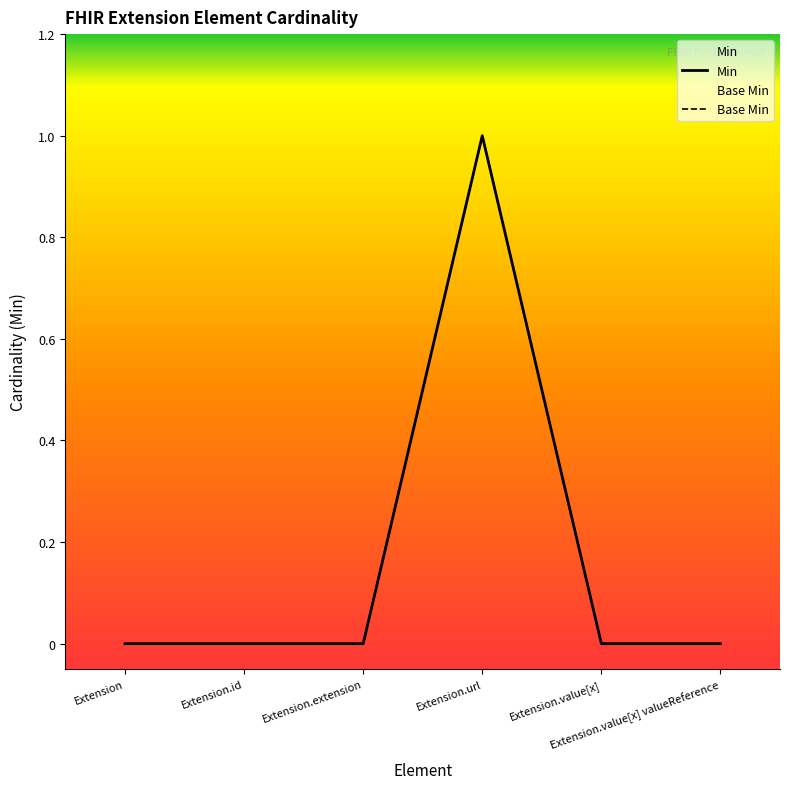

Is this an area chart (filled region under the line)?

No